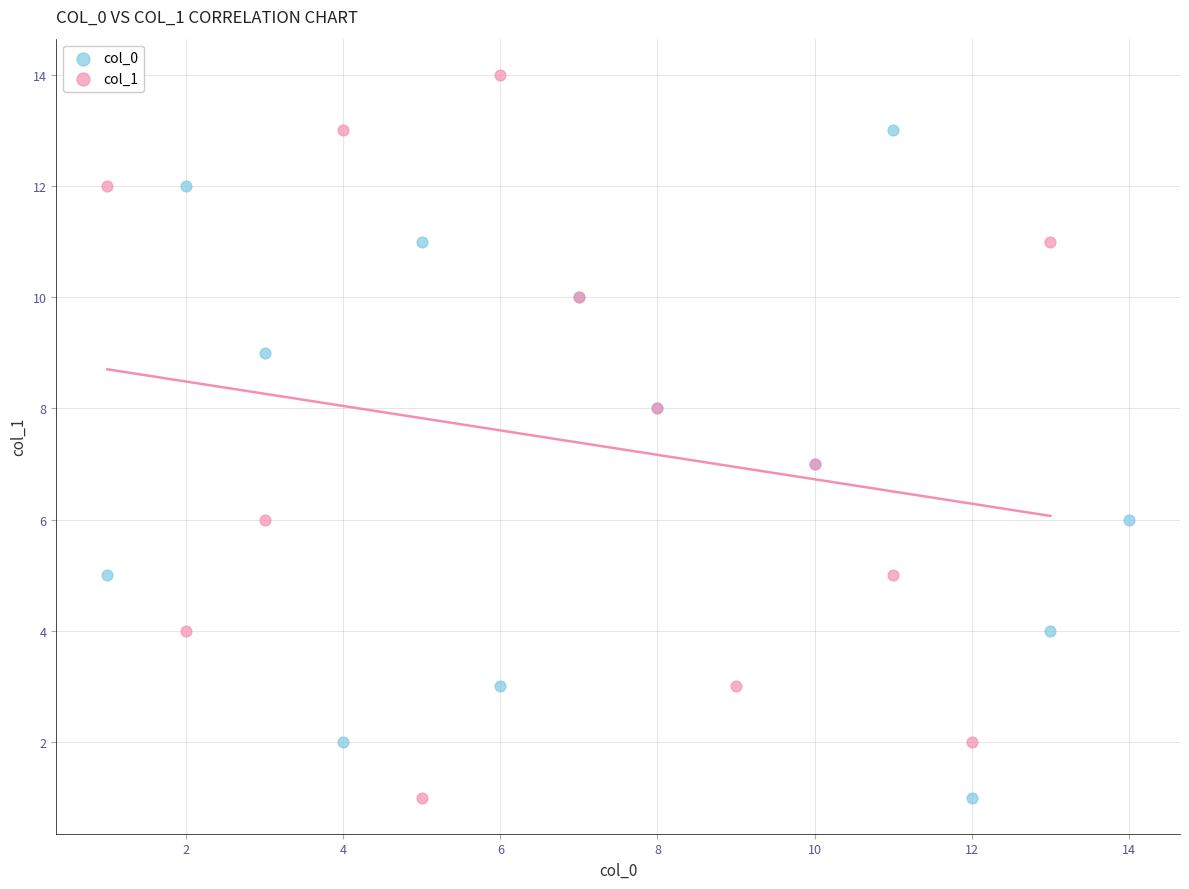

What are all the series names shown in the legend?

col_0, col_1